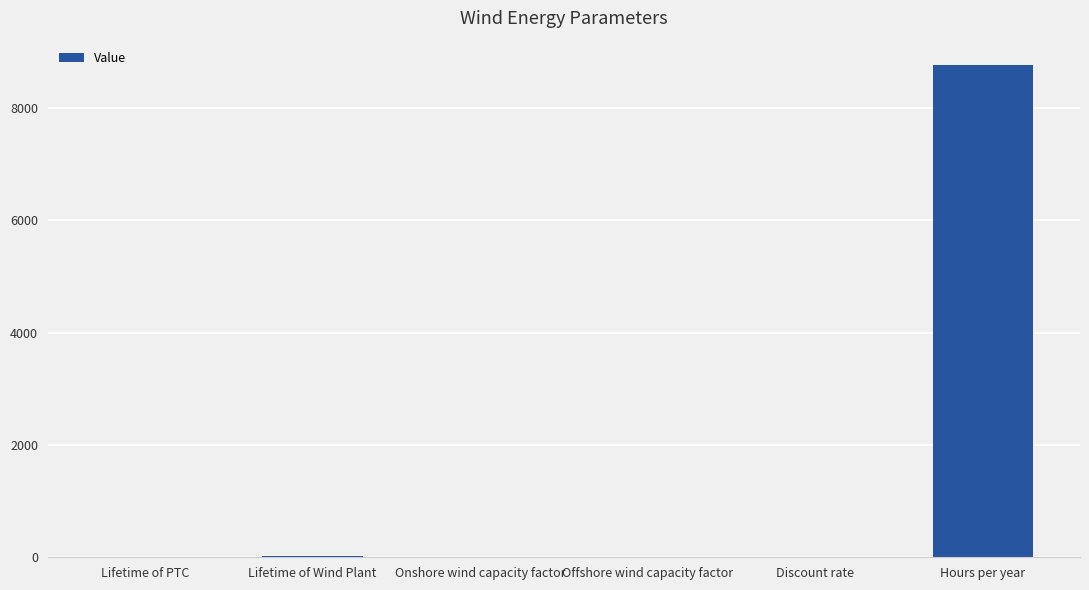

Which has a higher value, Hours per year or Discount rate?

Hours per year